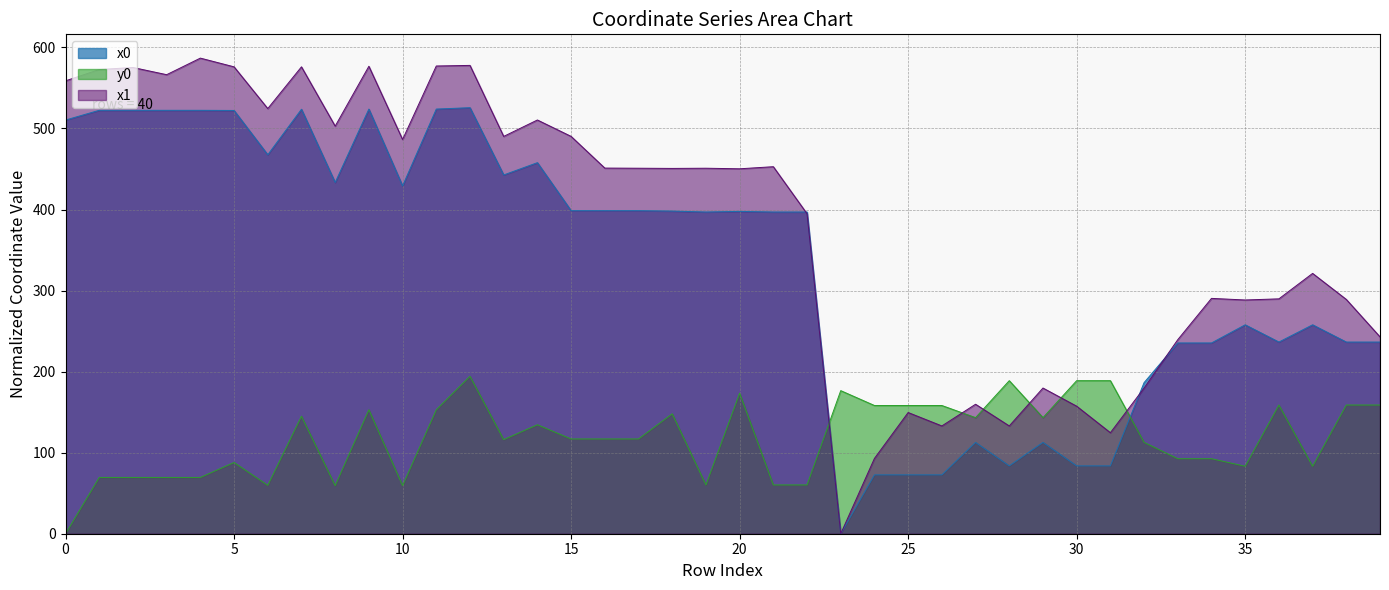

Does the chart display data point markers on the line(s)?

No